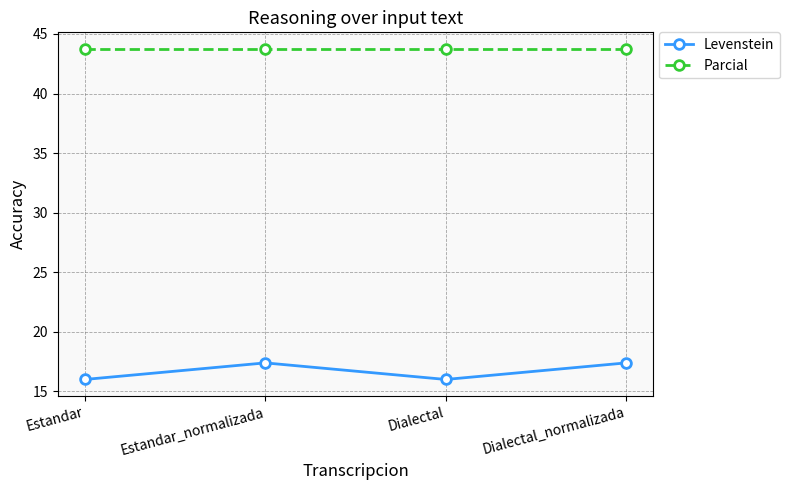

Does the chart display data point markers on the line(s)?

Yes